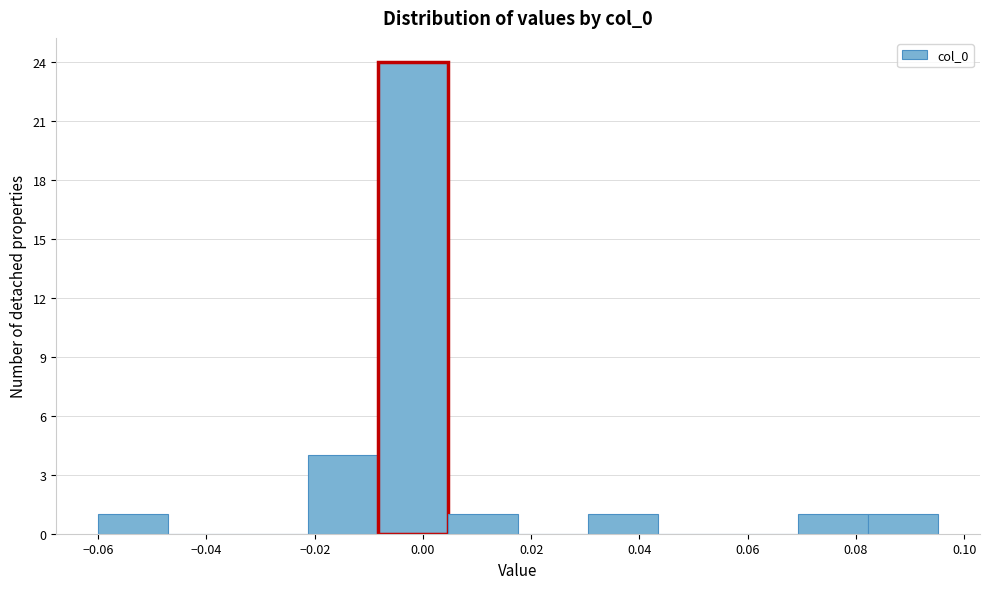

Reading left to right, transcribe this chart: for each bar, give the range it covers on the x-axis and its height. Neither the bar edges nor the heights are printed on the chart, so give them approximately, as read against the axes.

-0.060 to -0.048: 1
-0.048 to -0.034: 0
-0.034 to -0.022: 0
-0.022 to -0.008: 4
-0.008 to 0.004: 24
0.004 to 0.018: 1
0.018 to 0.030: 0
0.030 to 0.044: 1
0.044 to 0.056: 0
0.056 to 0.070: 0
0.070 to 0.082: 1
0.082 to 0.096: 1